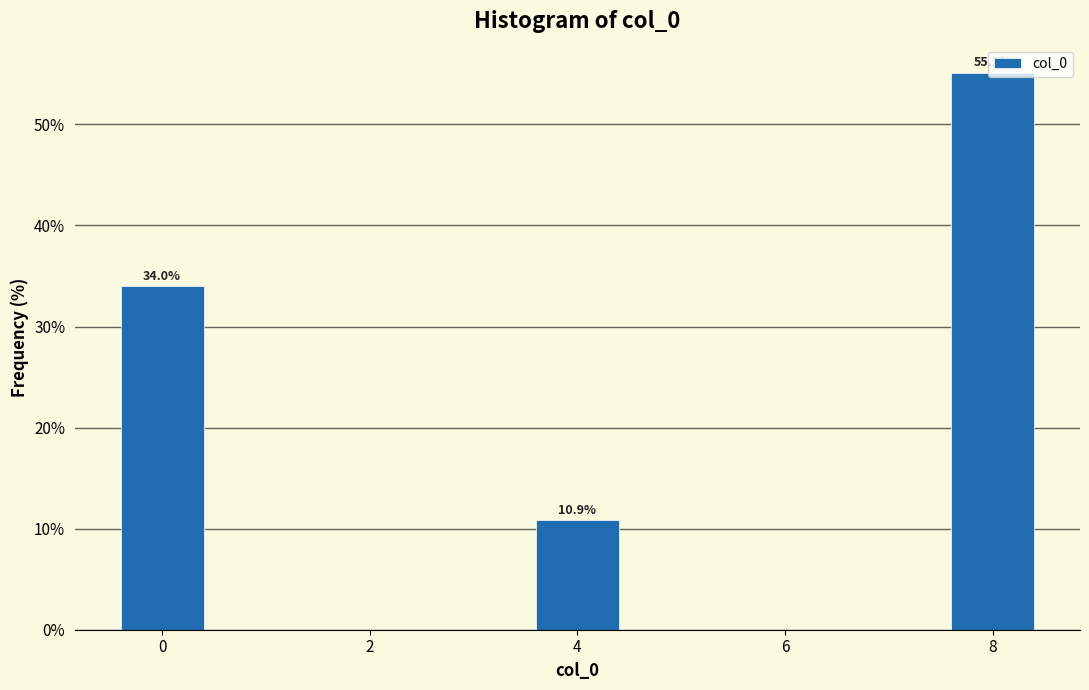

Over which range of the x-axis is the bar tallest?

7.5 to 8.5